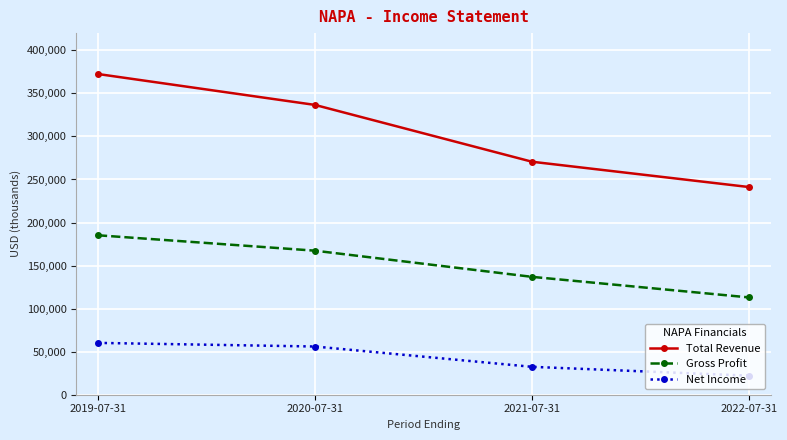

What is the difference between the maximum and minimum values in the Gross Profit series?

72200